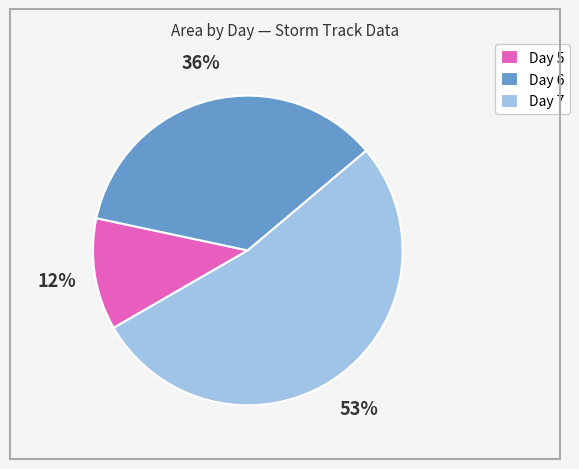

Which category has the biggest portion of the pie?

Day 7